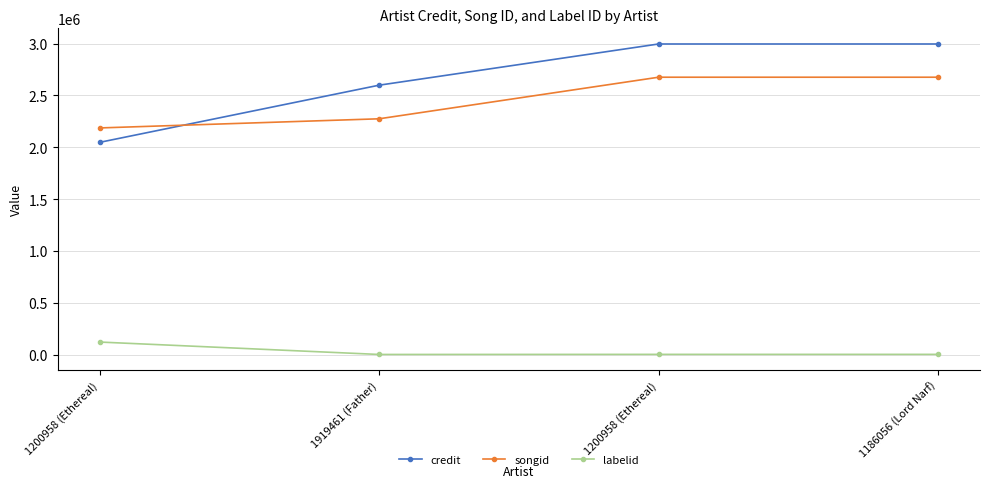

At which label does labelid first exceed 3267?

1200958 (Ethereal)